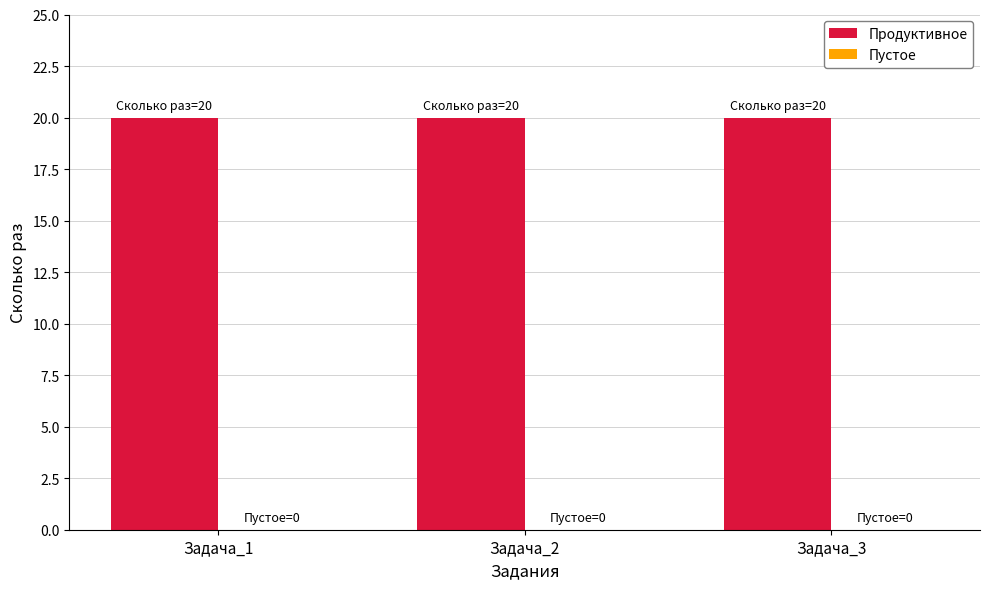

Rank the series at Задача_3 from lowest to highest value.

Пустое, Продуктивное